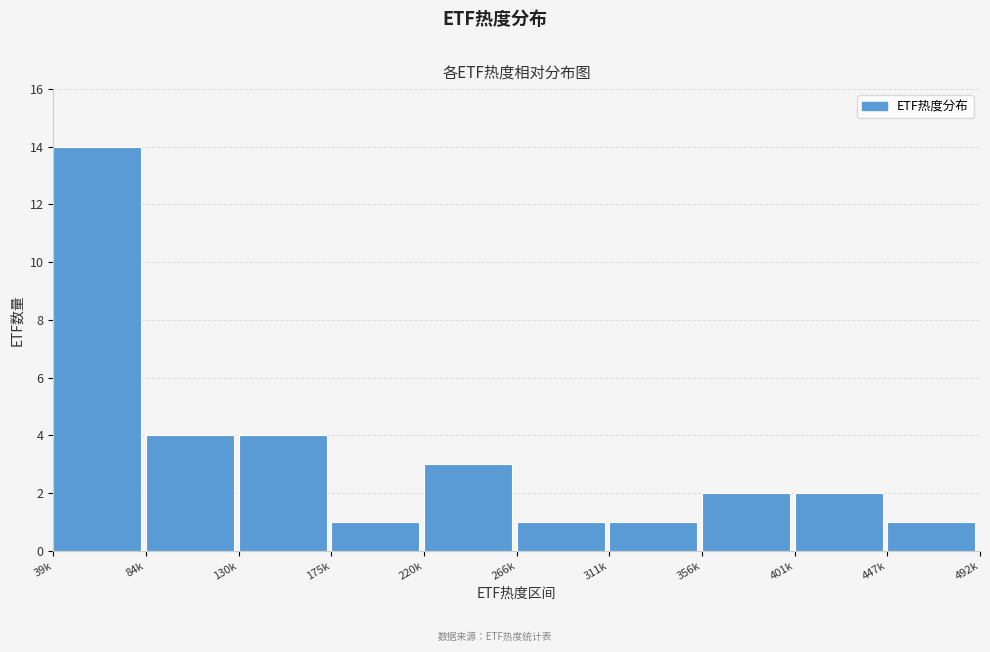

Reading left to right, transcribe all the data shown in this chart.

39k=14	84k=4	130k=4	175k=1	220k=3	266k=1	311k=1	356k=2	401k=2	447k=1